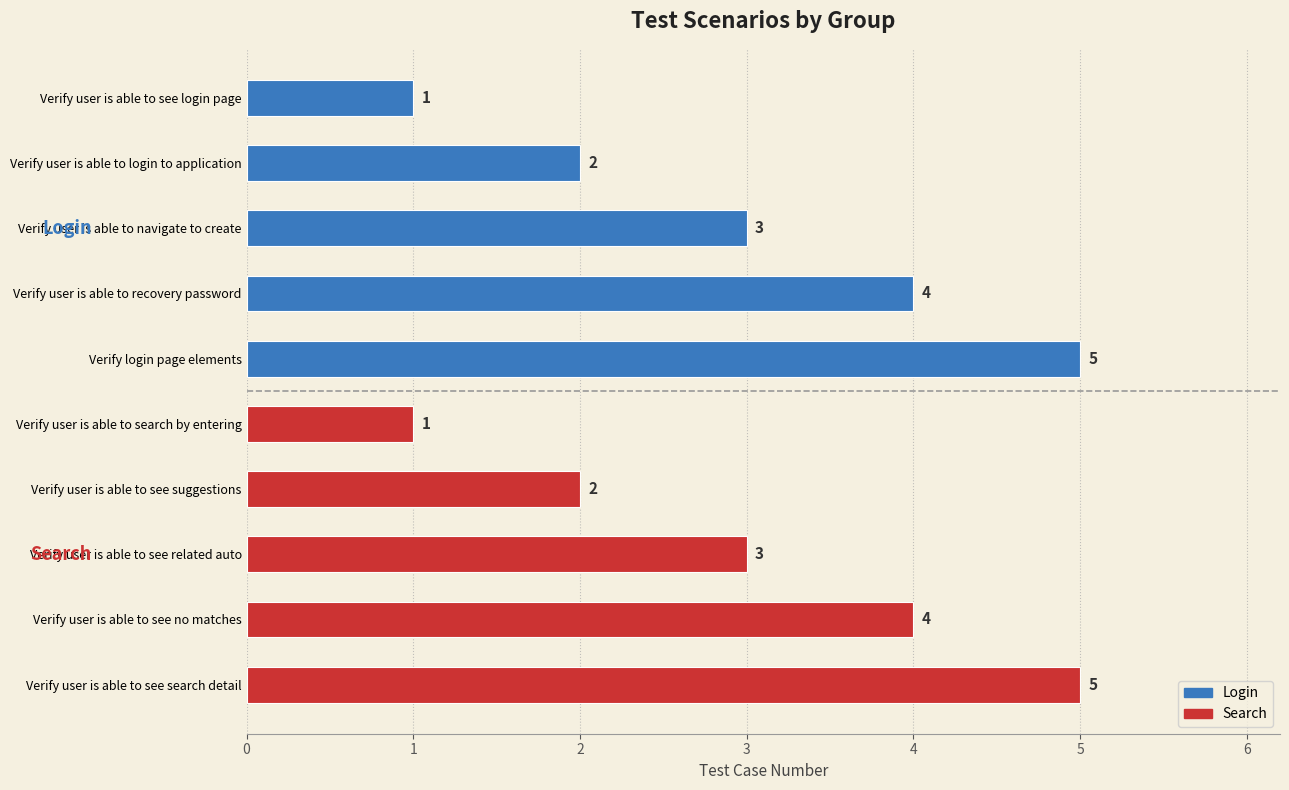

What is the difference between the second highest and minimum values?

4